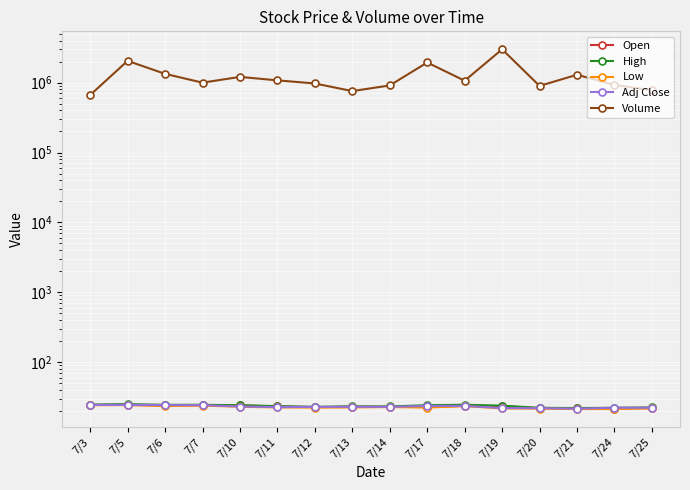

Is this an area chart (filled region under the line)?

No